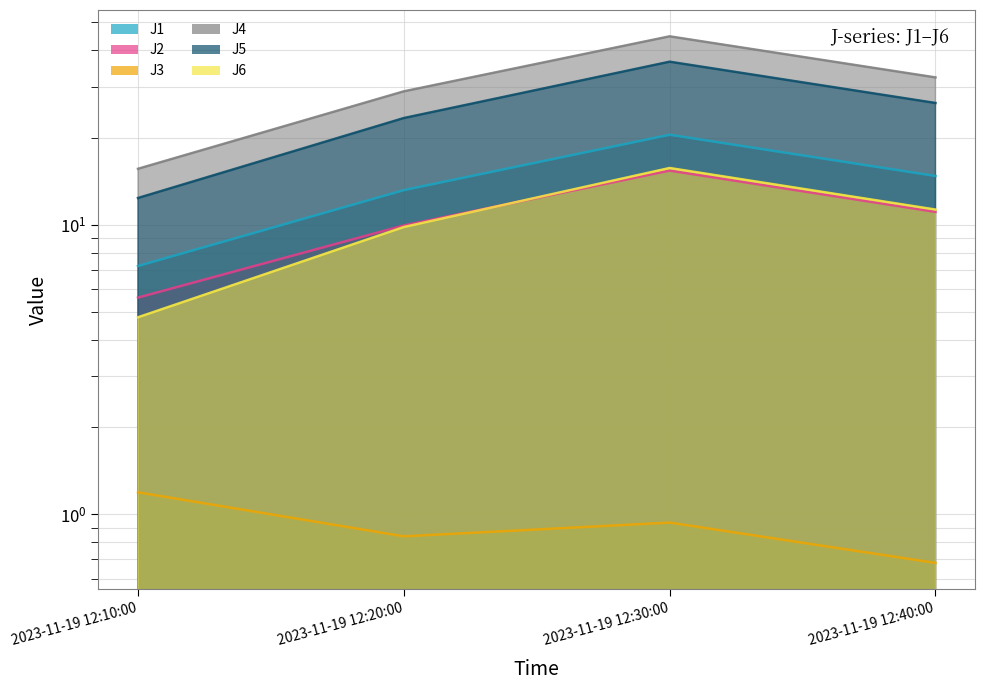

How many interior local peaks does the J1 series have?

1